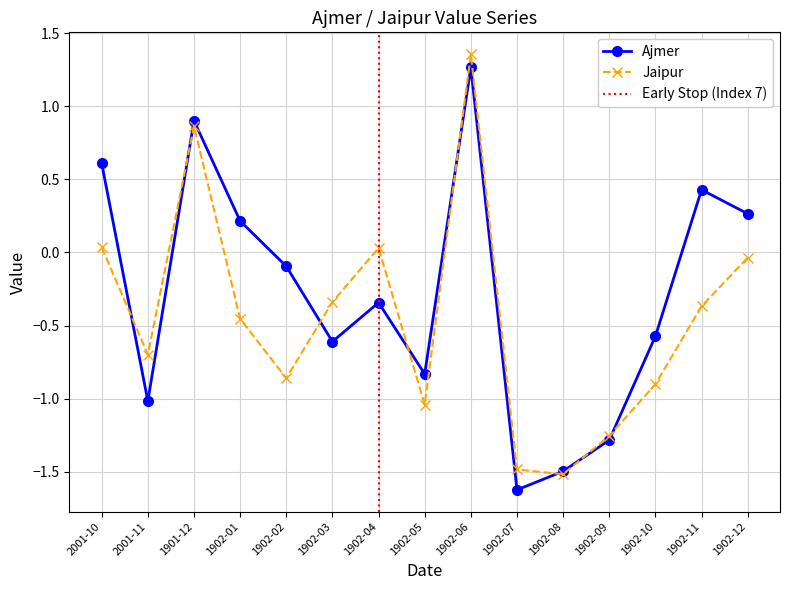

Is it true that Jaipur equals -0.5 at 1902-11?

False